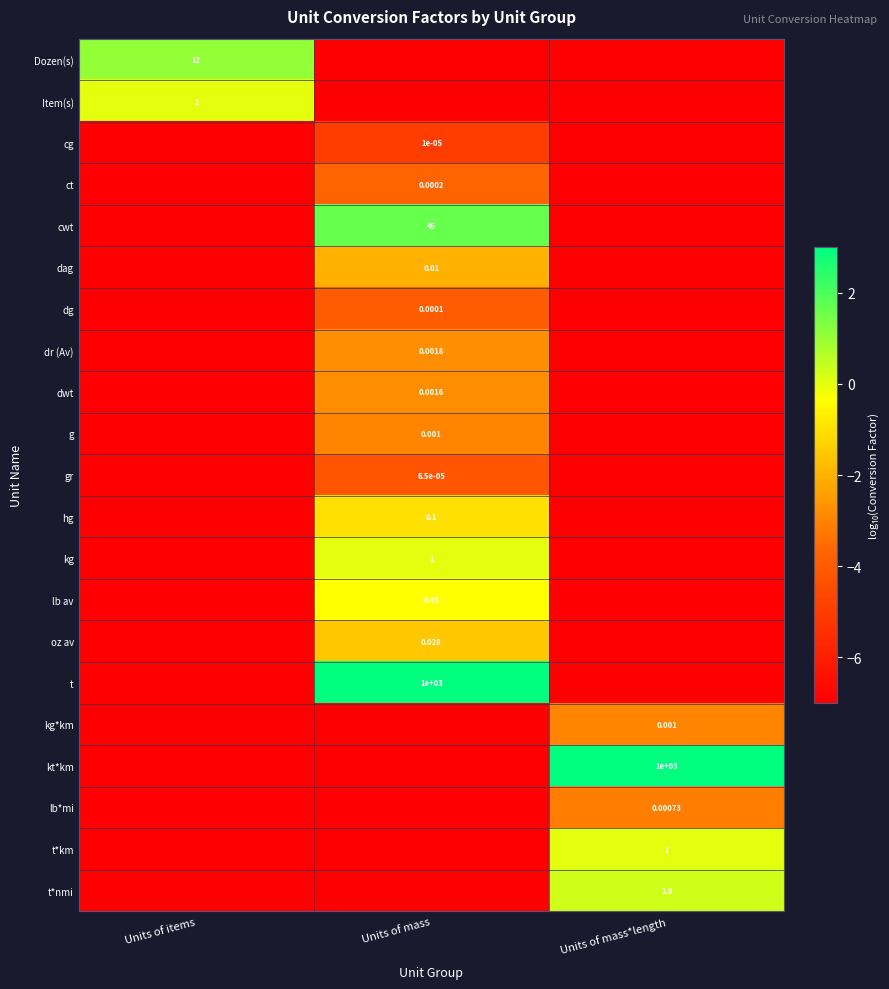

At how many categories does at least one series exceed -1?

3